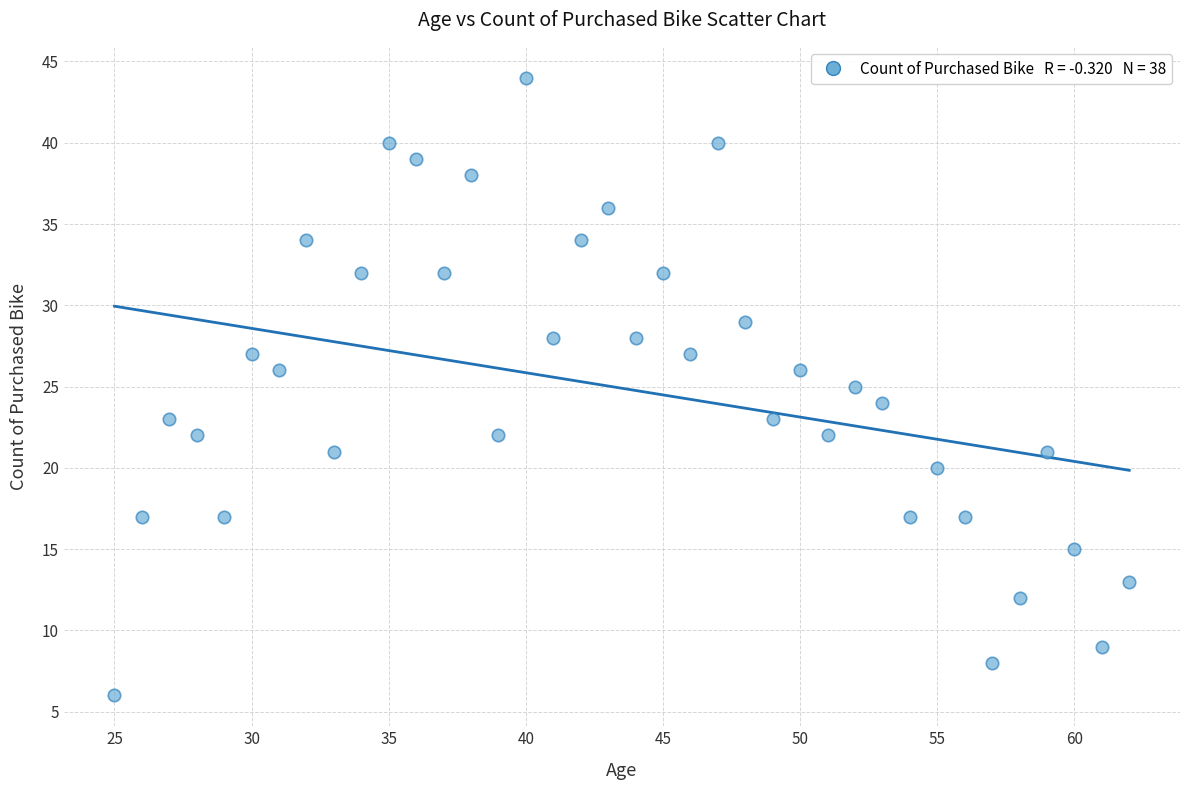

What is the range of Y values (max minus min)?

38